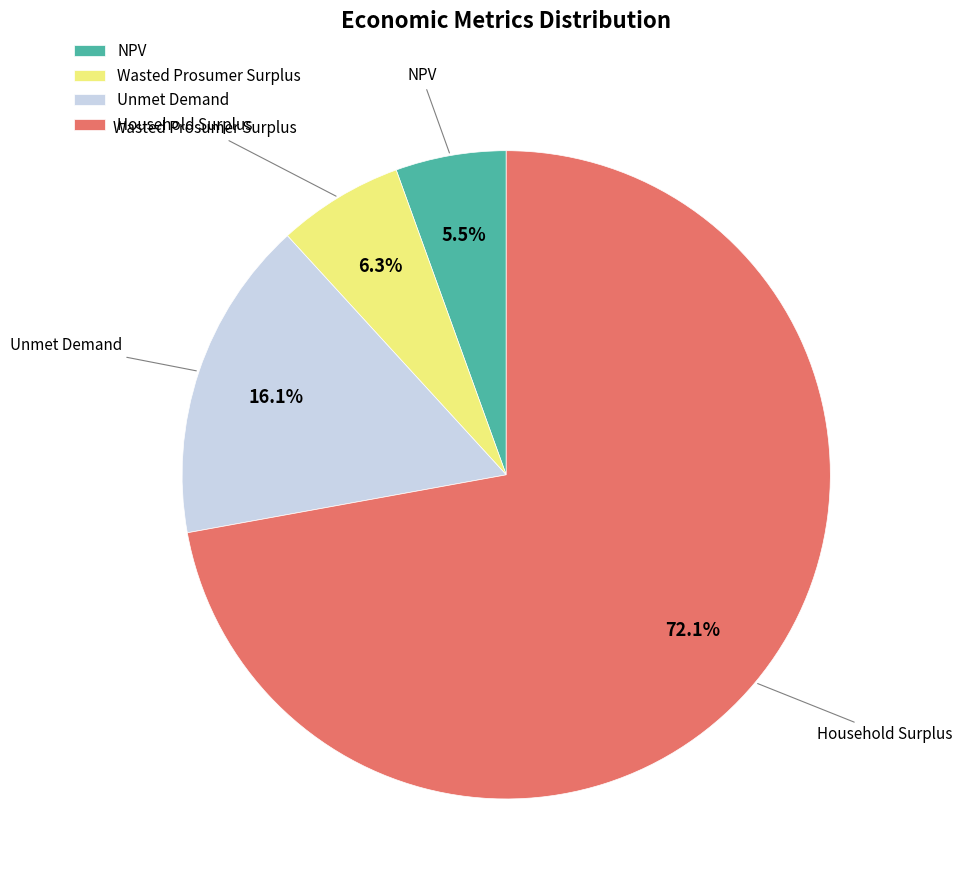

To the nearest percent, what portion does Unmet Demand represent?

16%